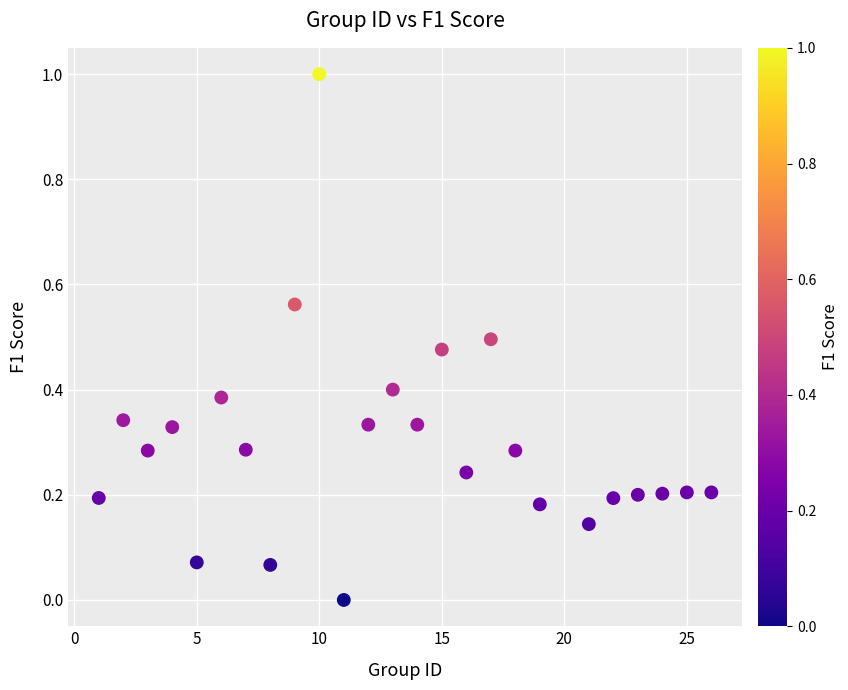

What is the range of Y values (max minus min)?

1.0